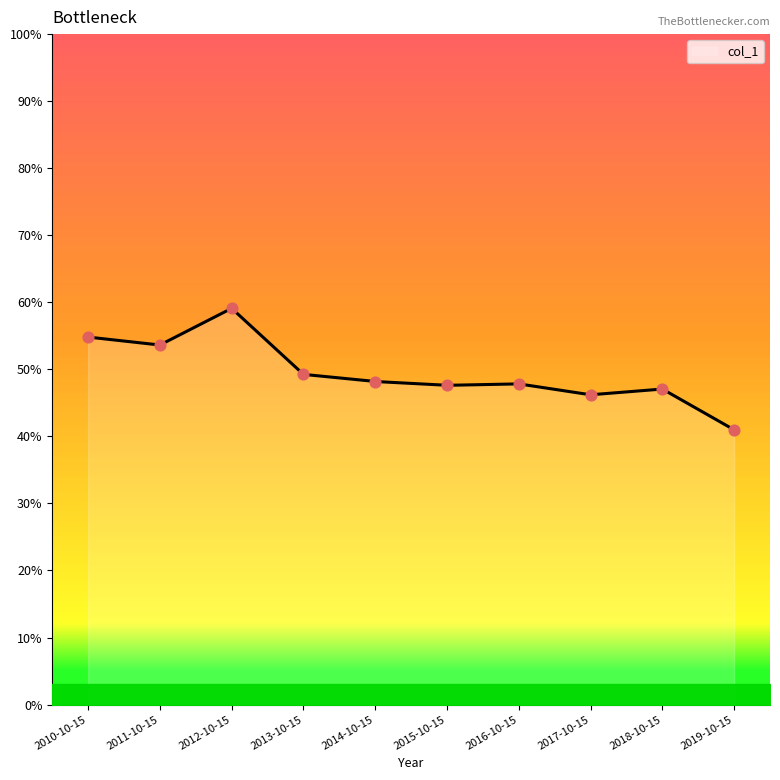

What is the change in value from 2010-10-15 to 2013-10-15?

-0.1